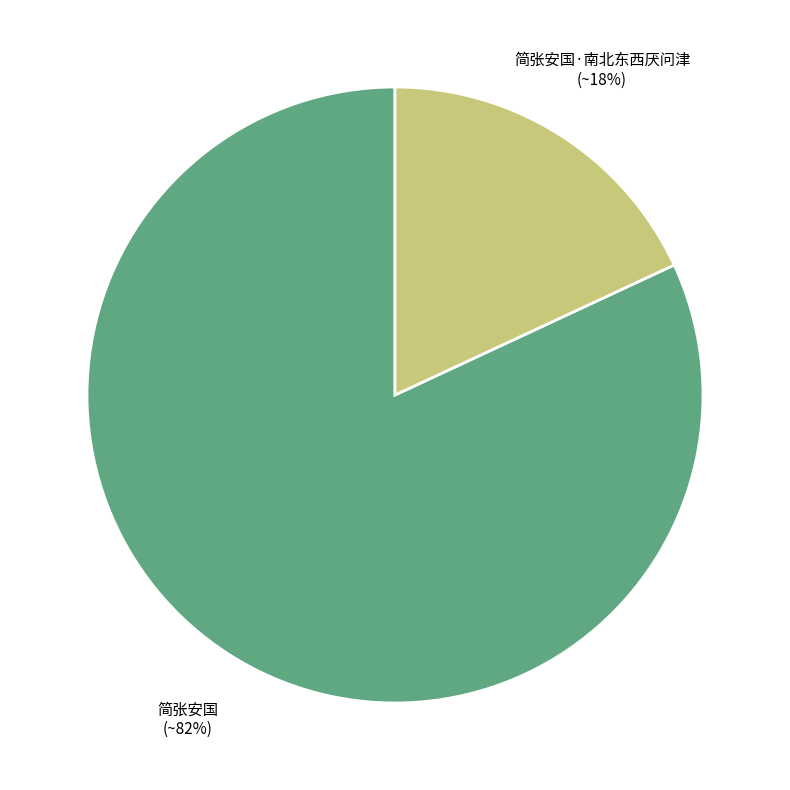

How many slices are in this pie chart?

2